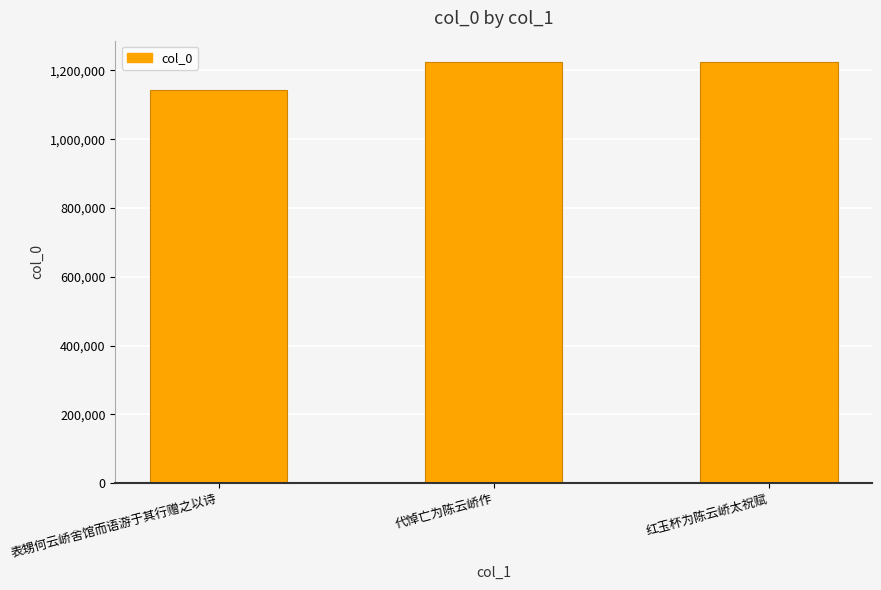

What is the smallest value displayed?

1142542